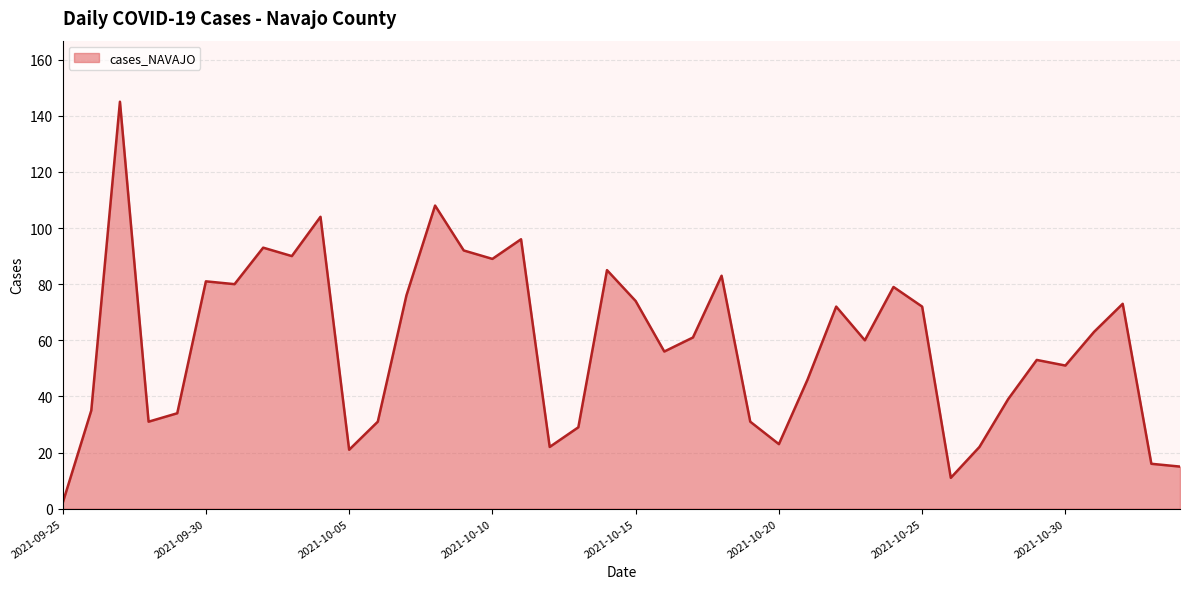

What is the difference between the maximum and minimum values?

143